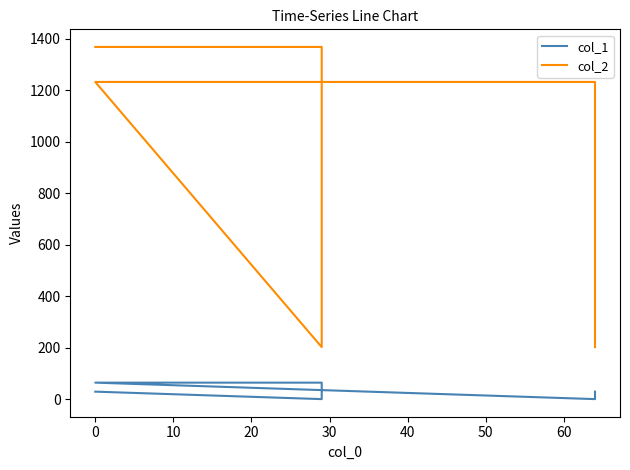

True or false: col_1 and col_2 intersect in this chart.

False